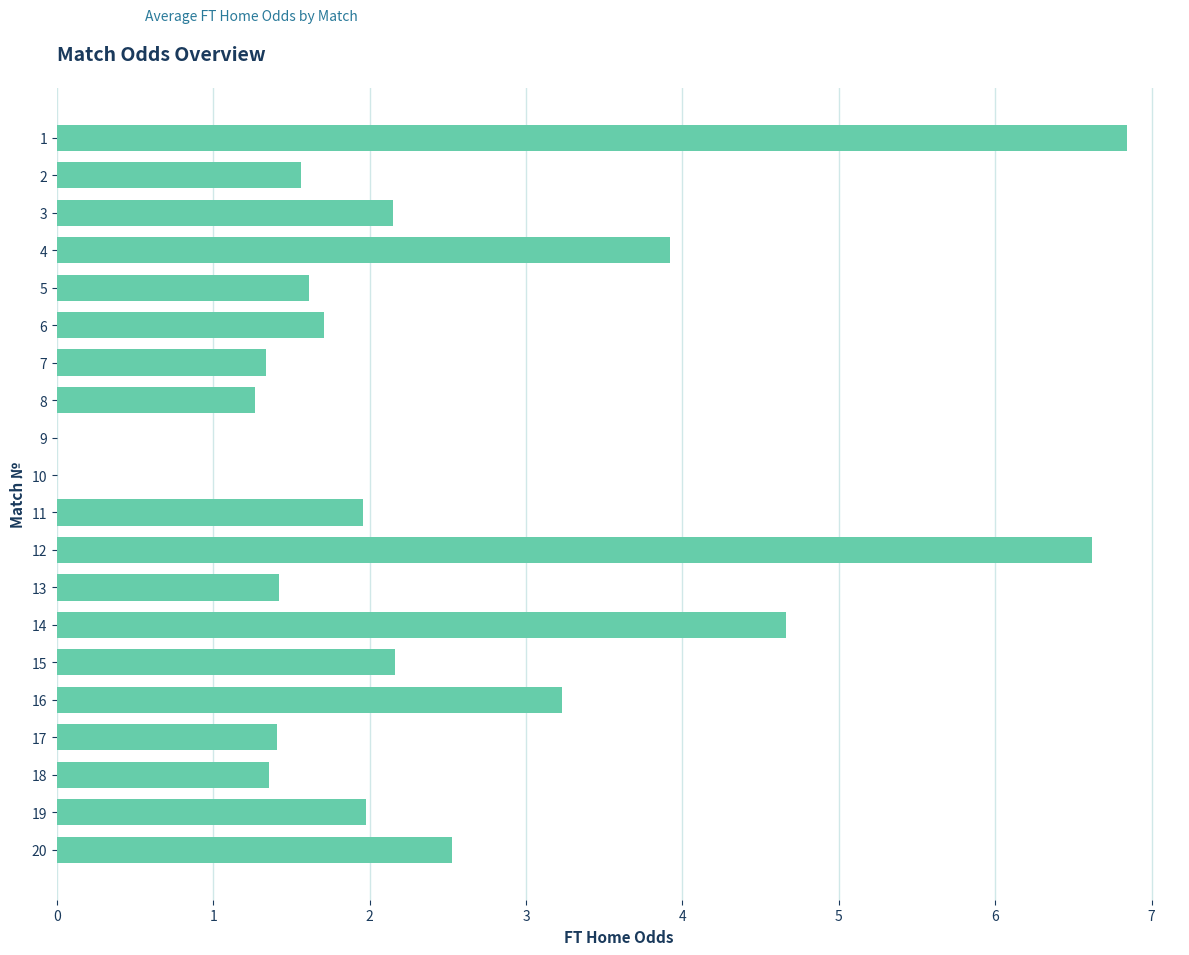

What is the sum of the values at 11 and 7?

3.3